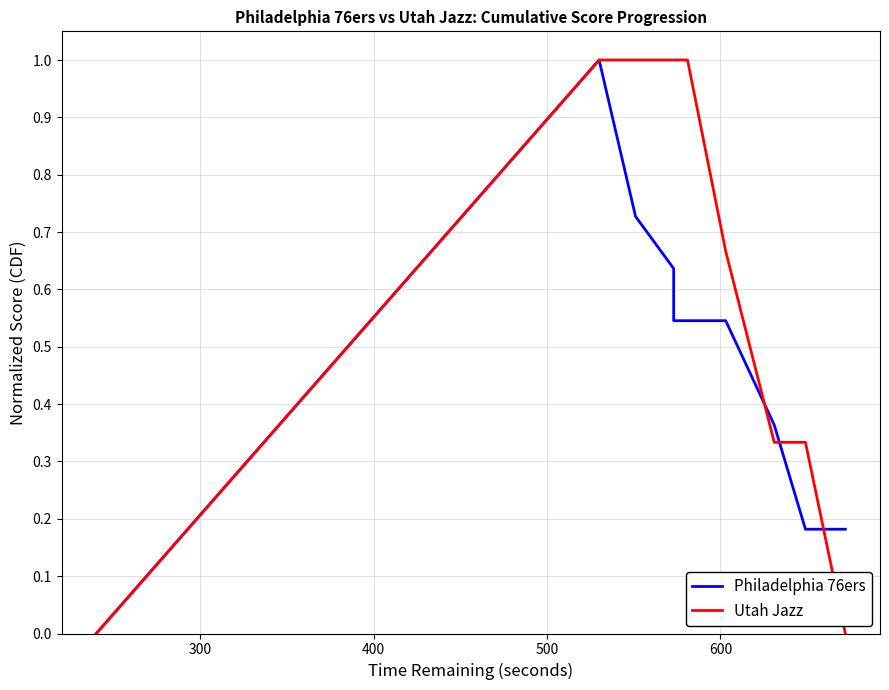

At how many categories does at least one series exceed 0?

9